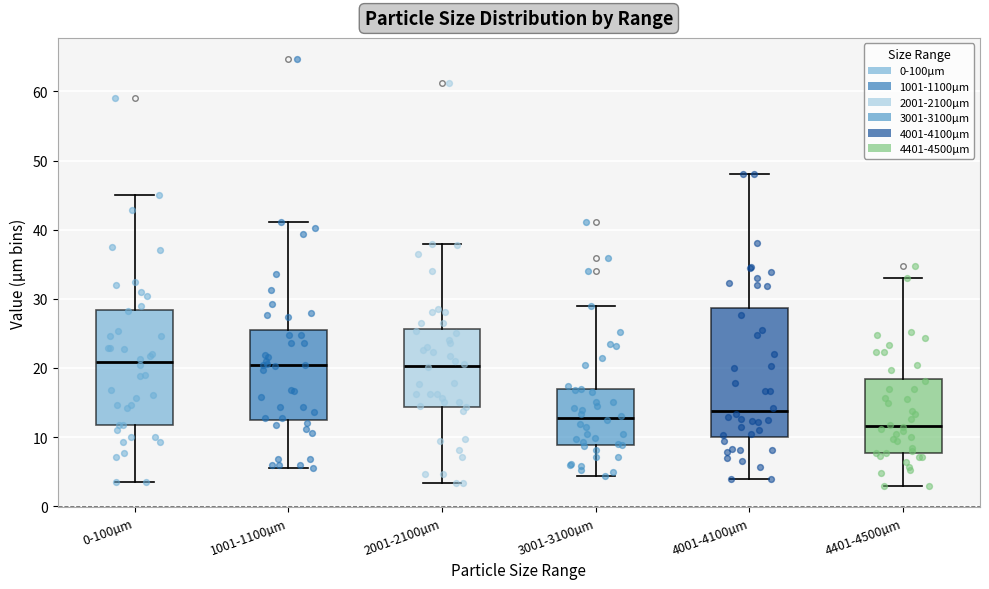

Reading left to right, transcribe this box plot: for each box, give where its median line is, the range the box spans, and where its two whiskers end, as read against the y-axis. The values are not printed on the chart, so give them approximately, as read against the axis.

0-100µm: median 21, box 12 to 28, whiskers 3 to 45
1001-1100µm: median 20, box 13 to 25, whiskers 6 to 41
2001-2100µm: median 20, box 14 to 26, whiskers 3 to 38
3001-3100µm: median 13, box 9 to 17, whiskers 4 to 29
4001-4100µm: median 14, box 10 to 29, whiskers 4 to 48
4401-4500µm: median 12, box 8 to 18, whiskers 3 to 33